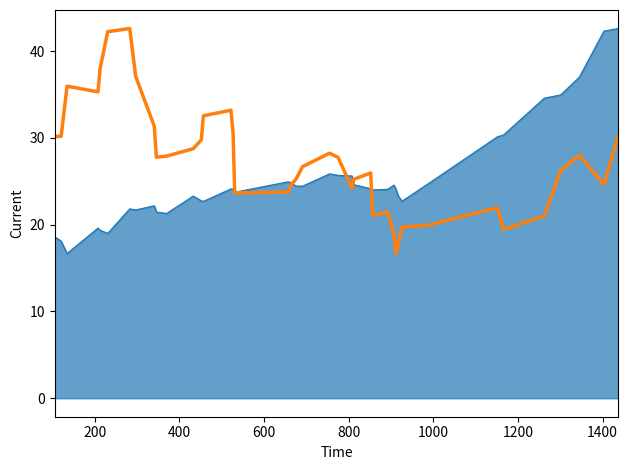

What is the greatest value displayed?

42.6